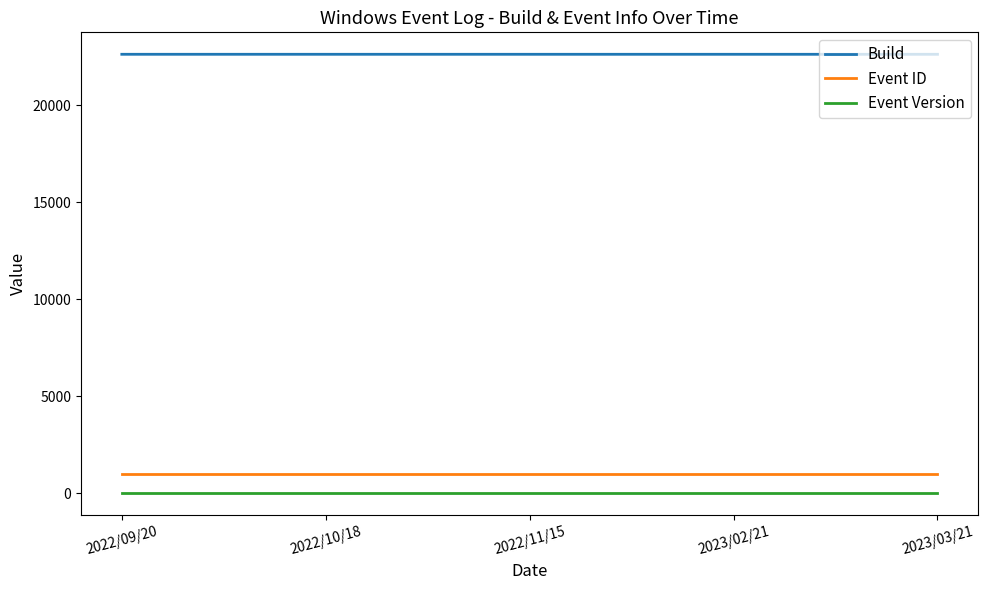

What is the difference between the highest and lowest values at 2023/03/21?

22621.1